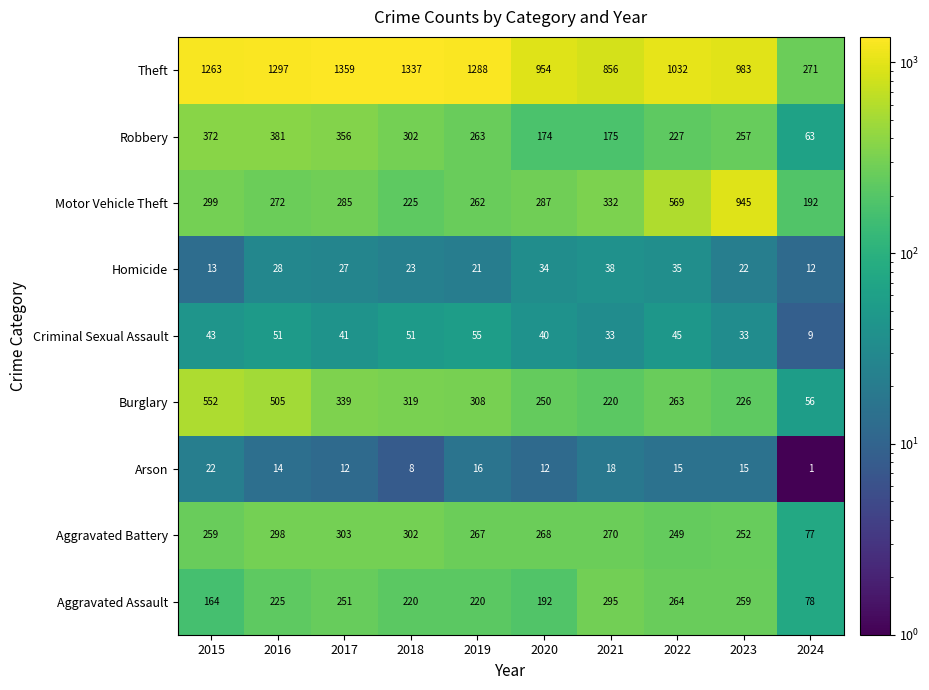

How many distinct data groups are displayed?

9